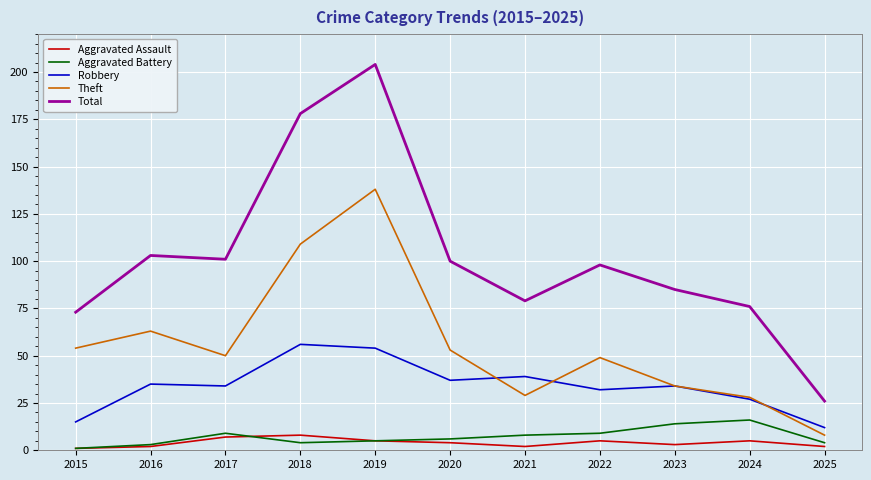

True or false: Total and Aggravated Assault intersect in this chart.

False